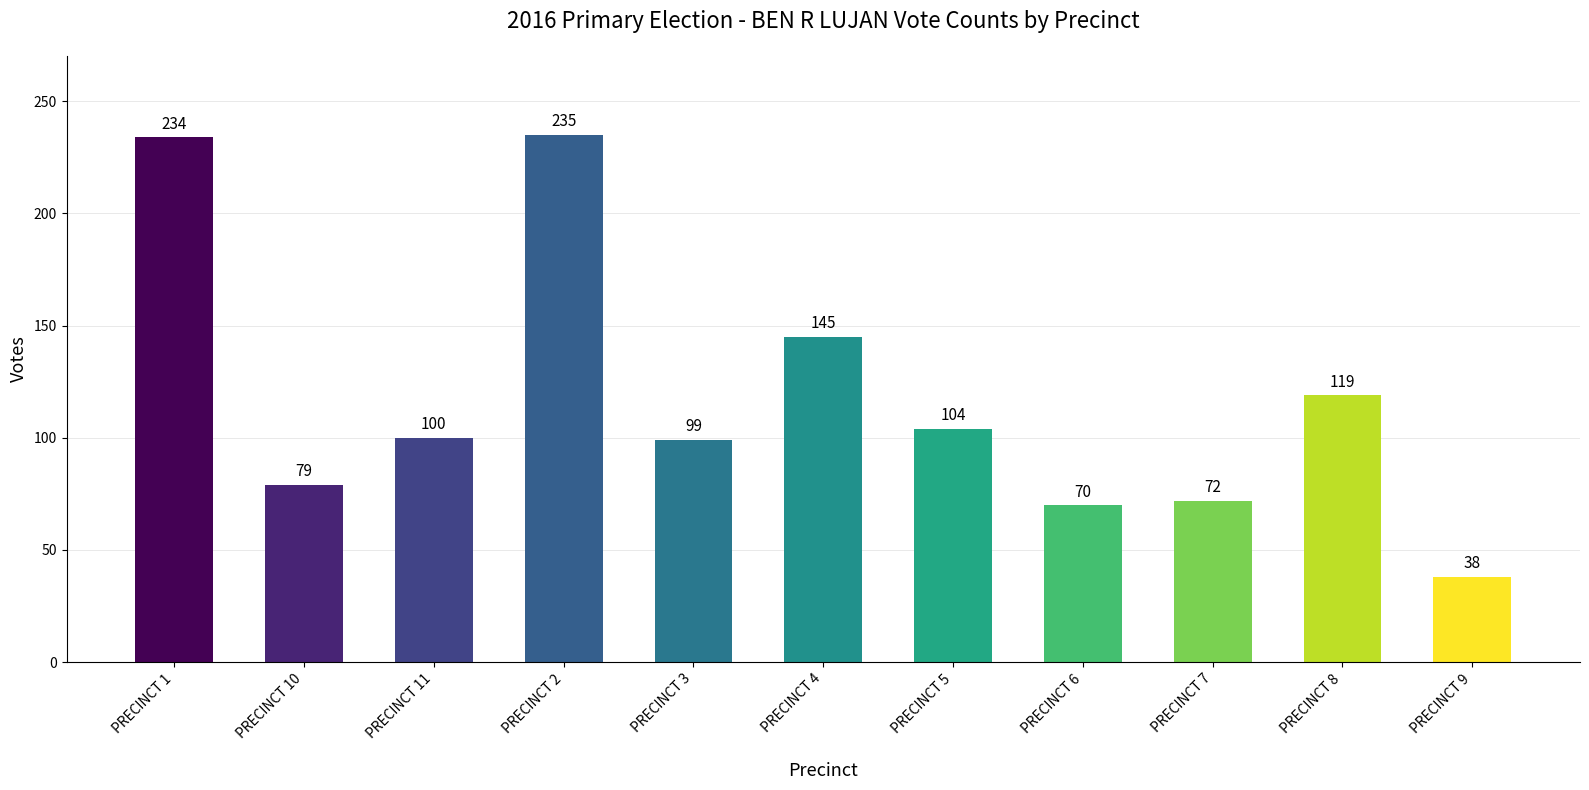

Are the bars grouped side by side (vs. stacked)?

No